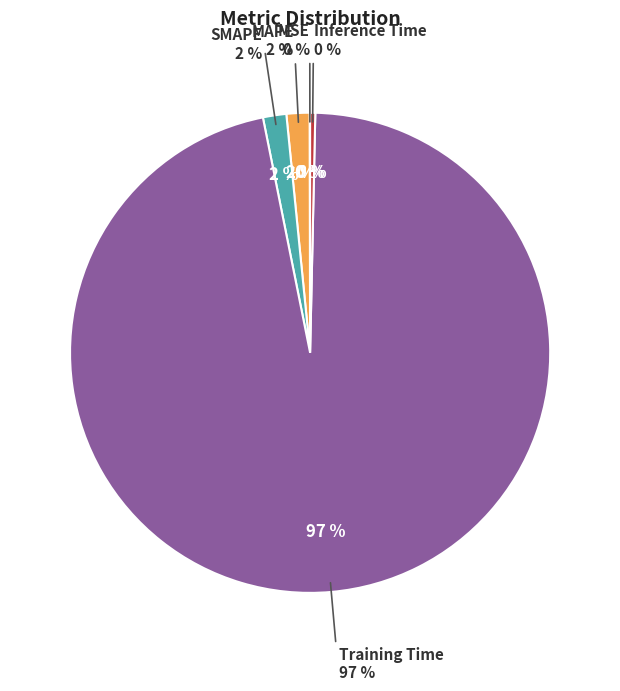

To the nearest percent, what percentage of the pie is MAPE?

2%